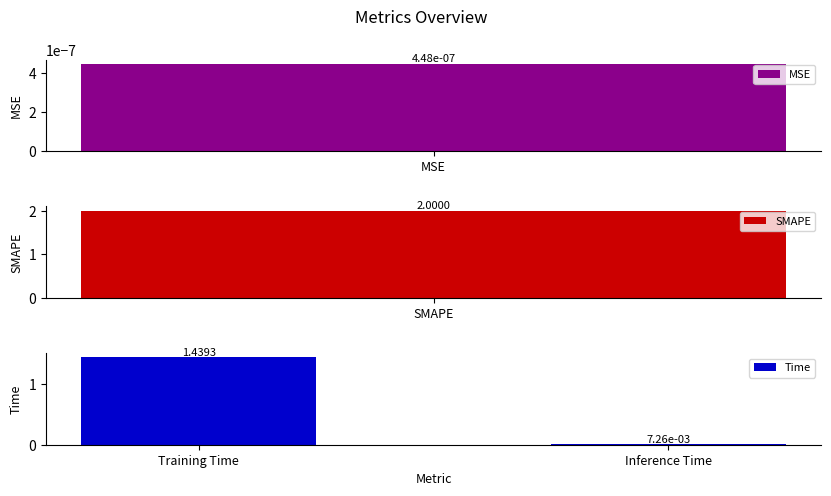

Reading left to right, extract all data points from this chart.

1.4	0.0